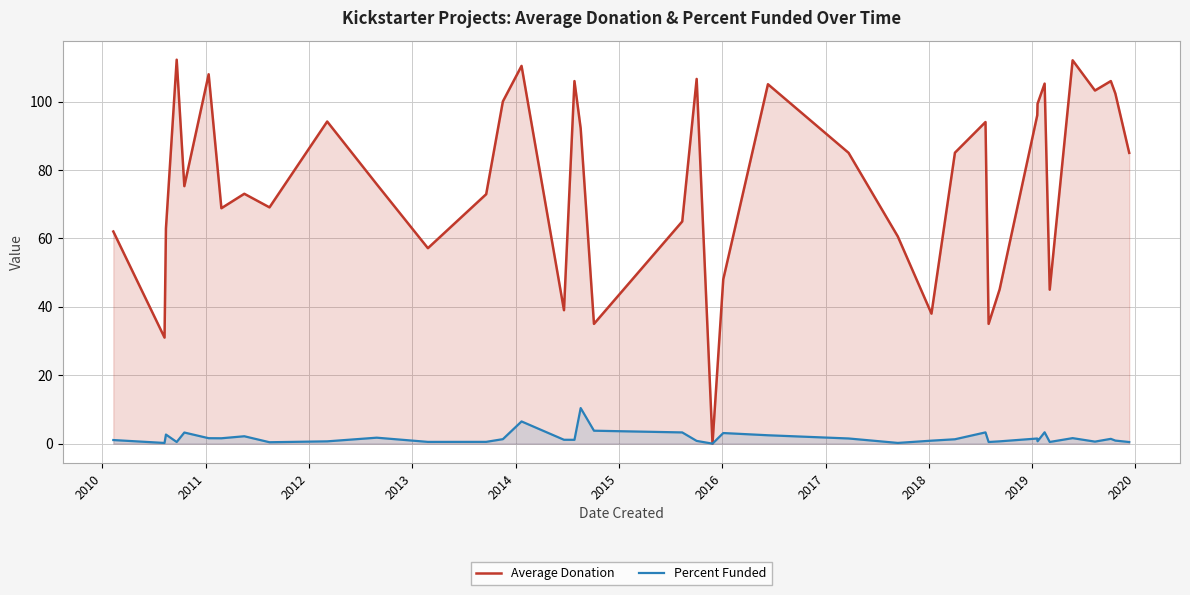

Which series has the widest spread of values?

Average Donation